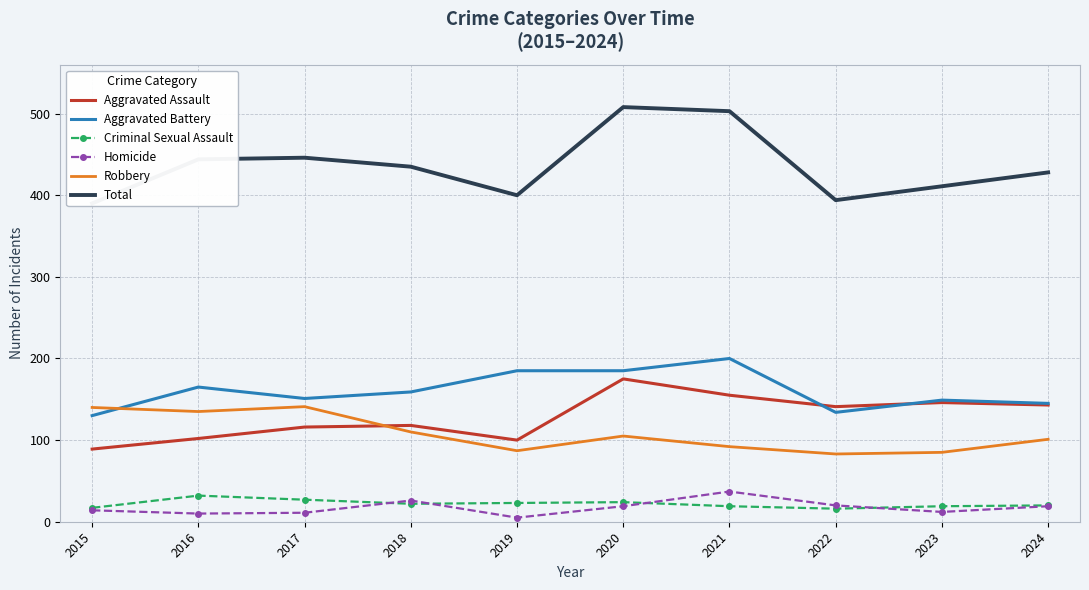

What is the approximate value of Robbery at 2020, to the nearest 10?

100